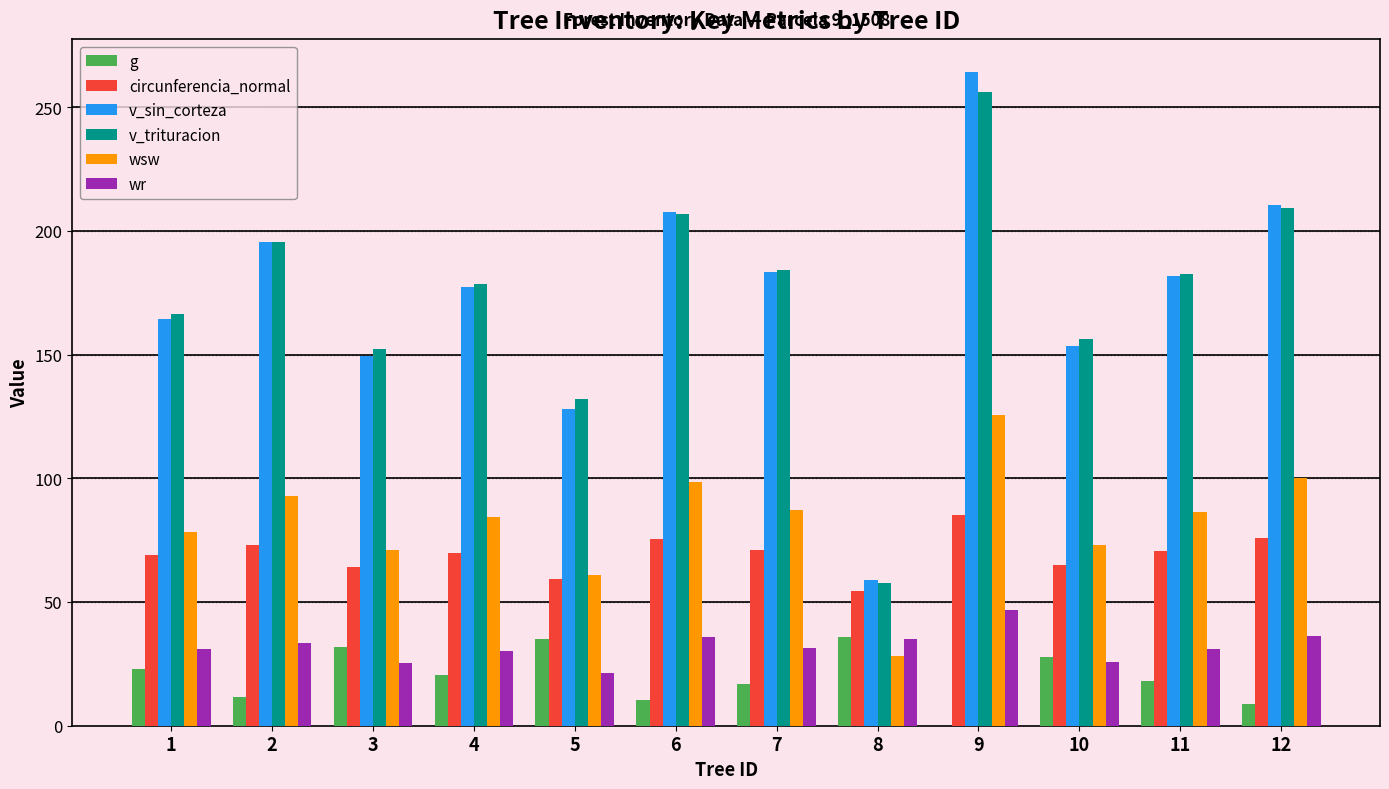

Count the number of categories in the chart.

12